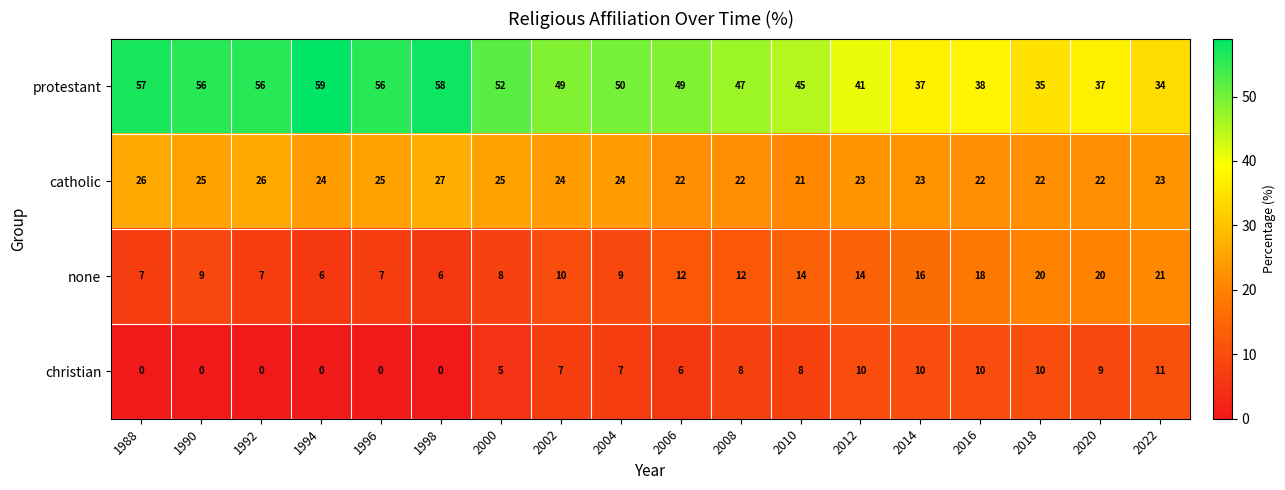

What is the difference between the highest and lowest values at 1992?

56